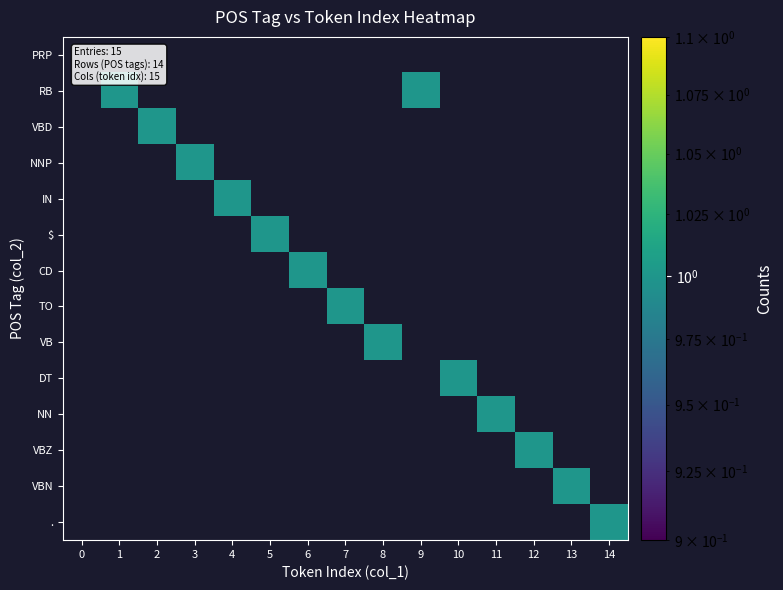

At which category is the sum across all series the highest?

1